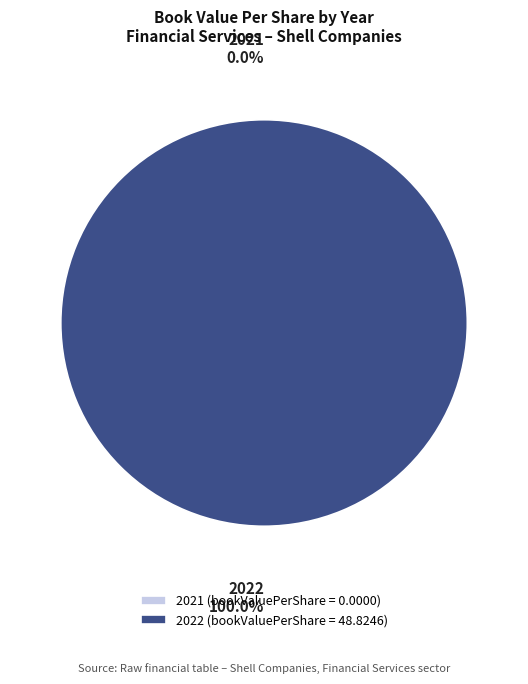

Is 2022 the majority of the pie?

Yes